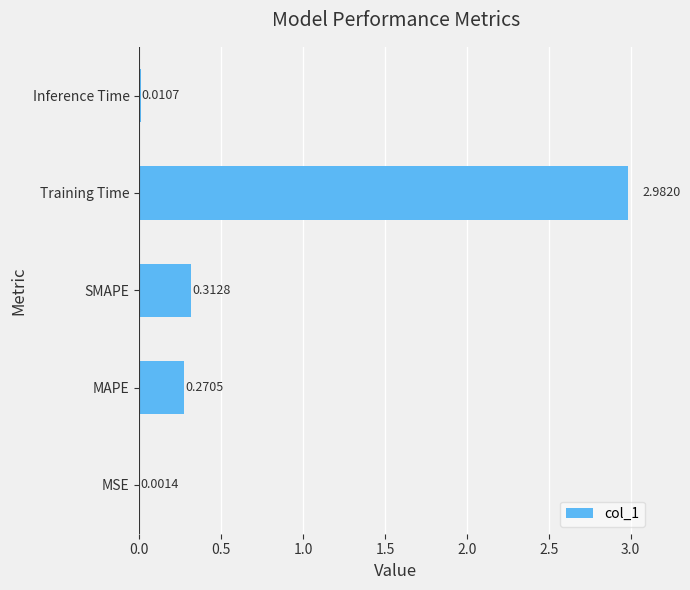

Which has a higher value, MSE or SMAPE?

SMAPE